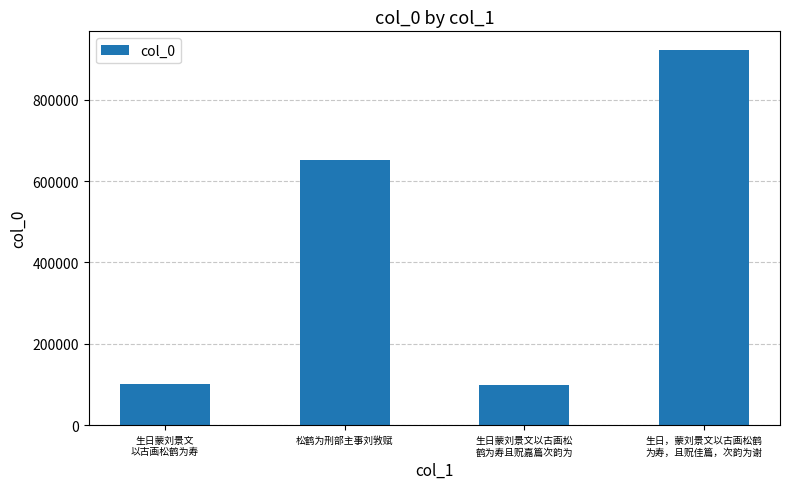

Approximately how many times larger is the value at 生日，蒙刘景文以古画松鹤
为寿，且贶佳篇，次韵为谢 compared to 松鹤为刑部主事刘敩赋?

1.4